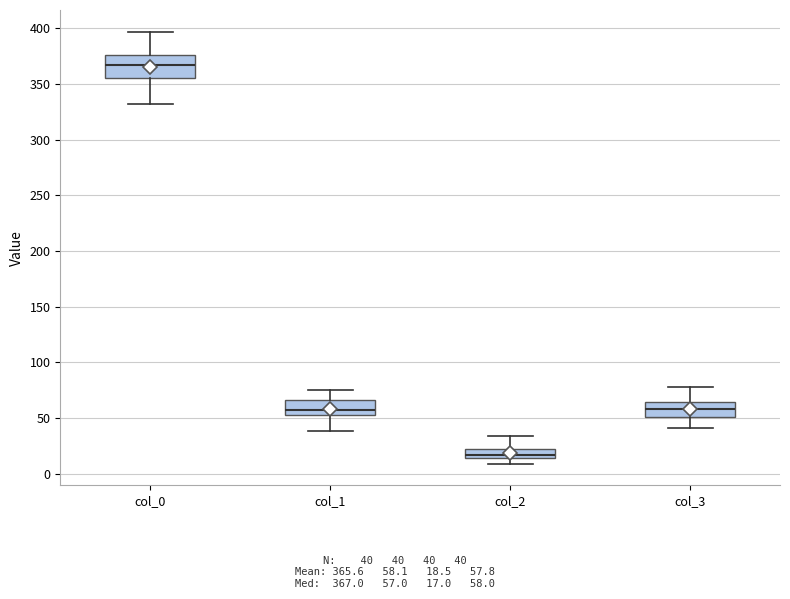

Reading left to right, transcribe this box plot: for each box, give where its median line is, the range the box spans, and where its two whiskers end, as read against the y-axis. The values are not printed on the chart, so give them approximately, as read against the axis.

col_0: median 365, box 355 to 375, whiskers 330 to 395
col_1: median 55 (just above the box's lower edge), box 55 to 65, whiskers 40 to 75
col_2: median 15 (inside the box), box 15 to 20, whiskers 10 to 35
col_3: median 60, box 50 to 65, whiskers 40 to 80